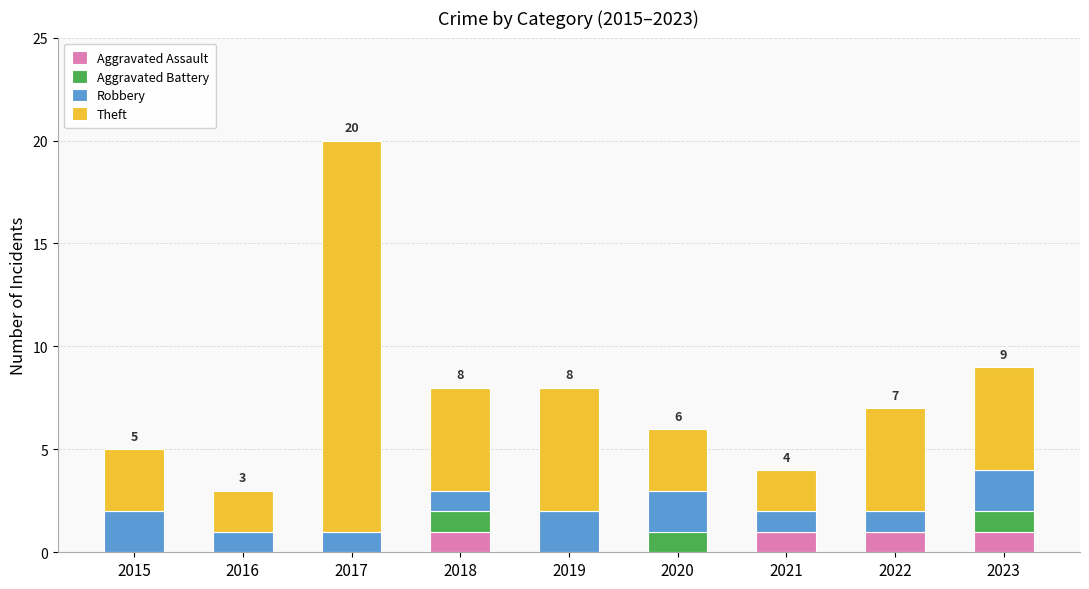

How many data points does each series have?

9